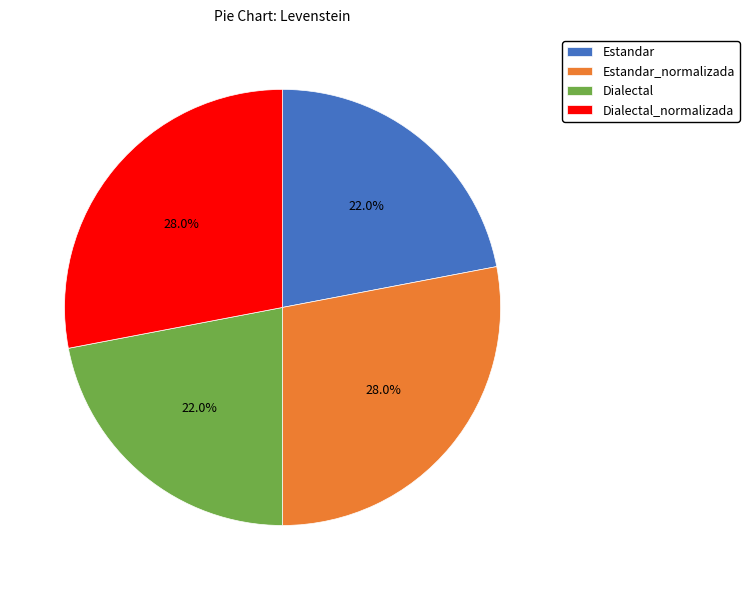

Count the number of slices in the pie.

4